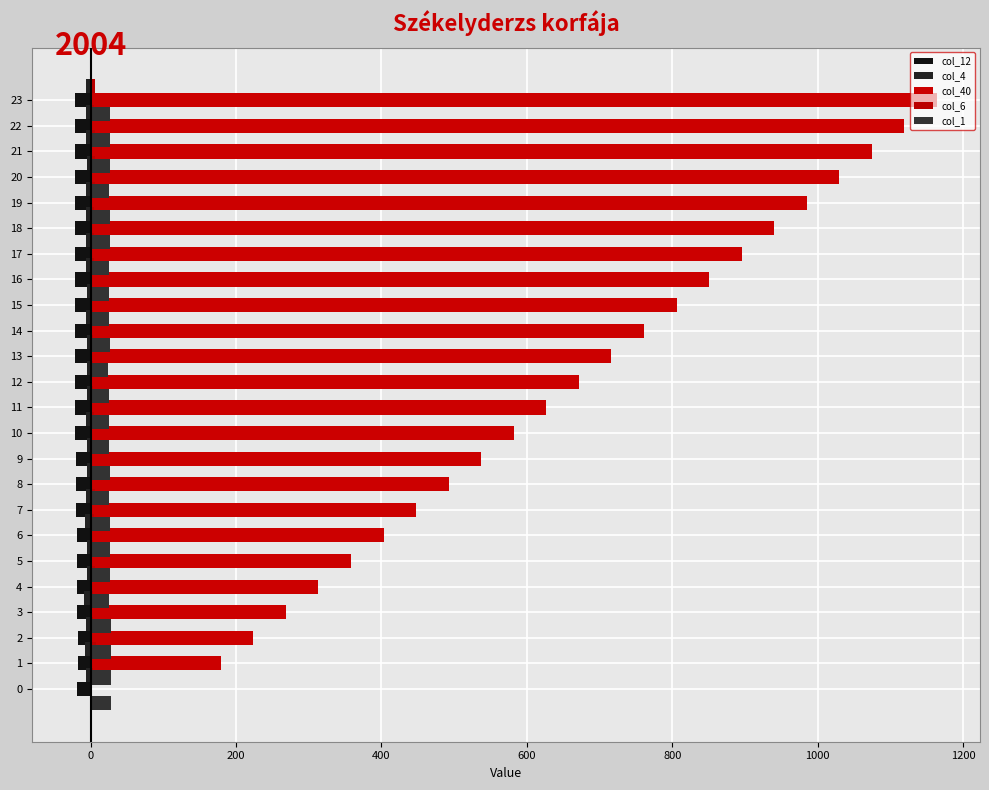

What position from the left is 1000?

7